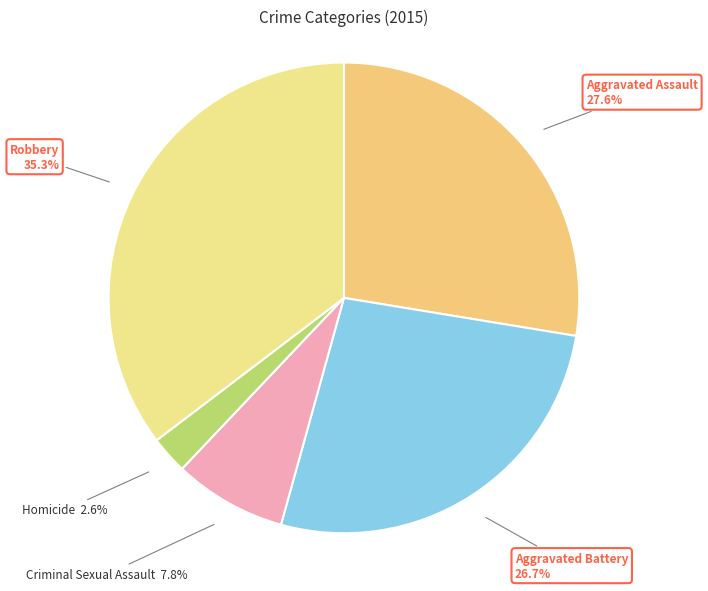

Which slice is the smallest?

Homicide